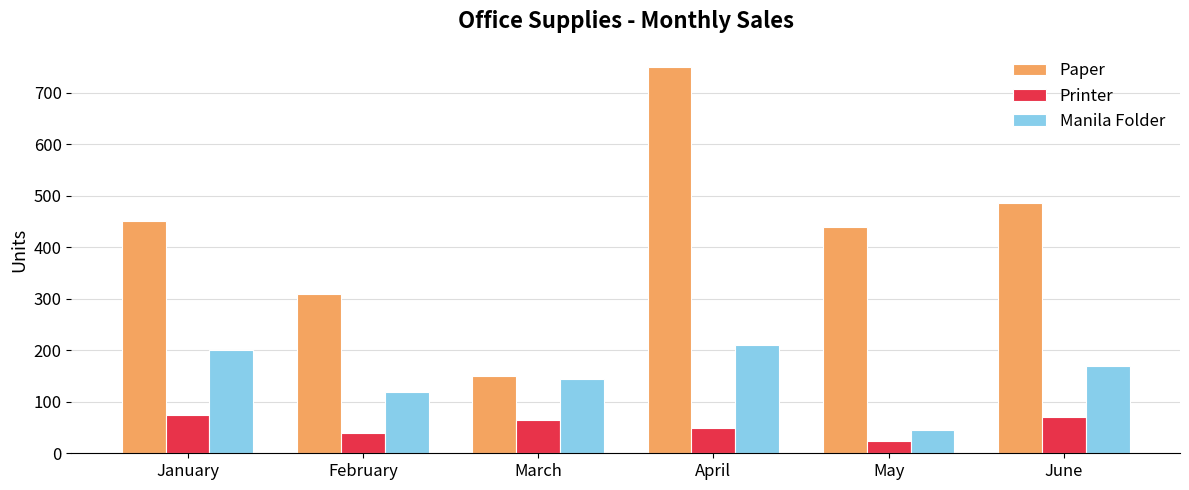

True or false: Printer has a value of 40 at February.

True